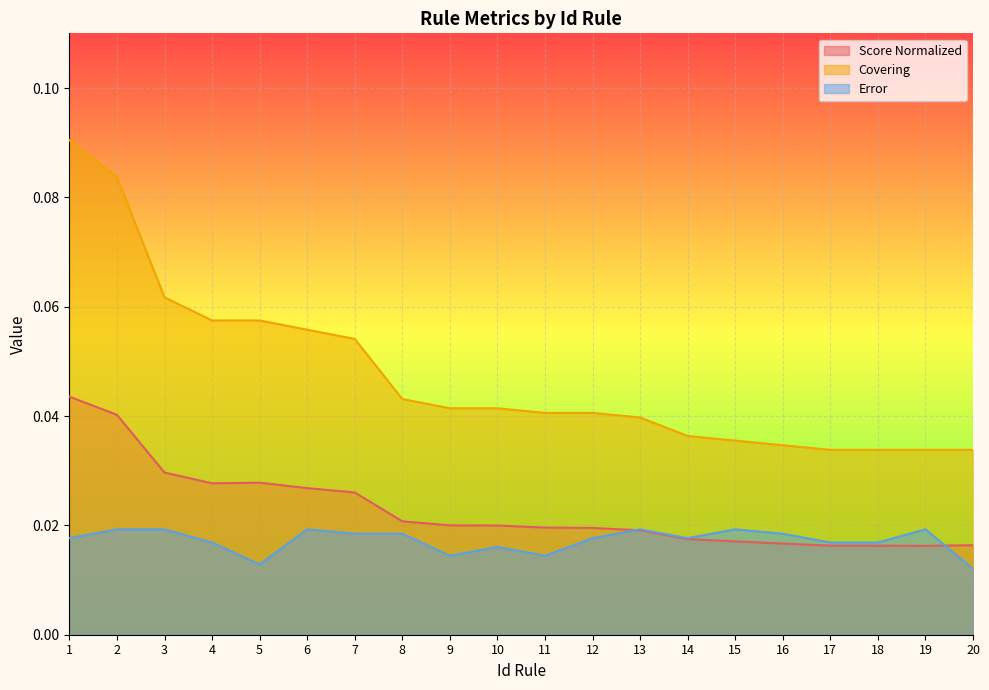

How many lines are shown in the chart?

3